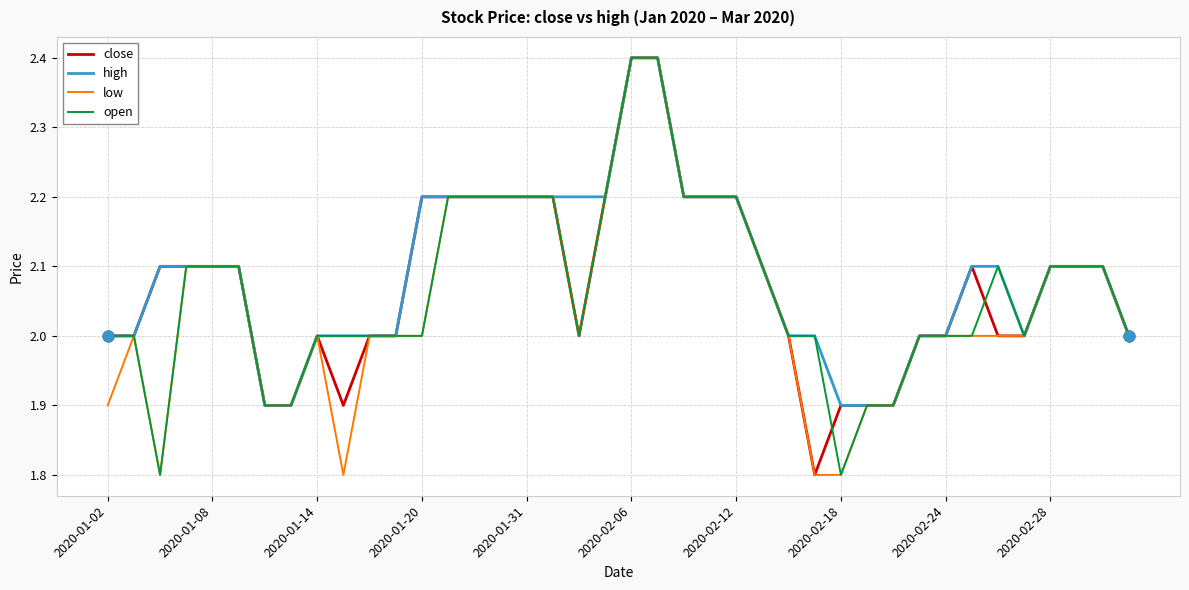

What is the lowest value of the close series?

1.8